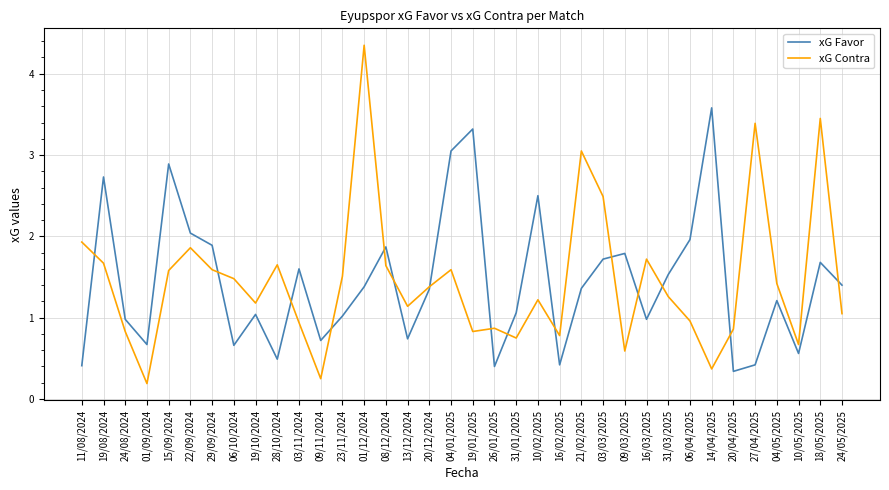

What is the total value across all series at 18/05/2025?

5.1